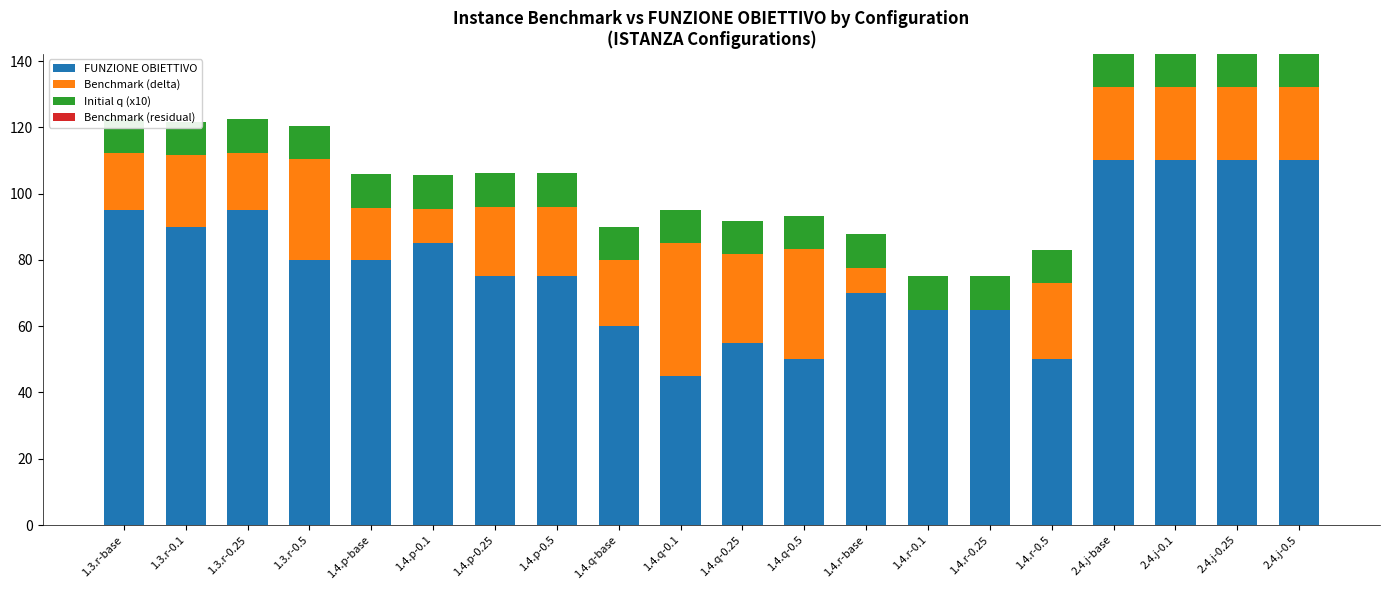

The value of Benchmark (residual) at 1.4.q-base is 0.0. True or false?

True